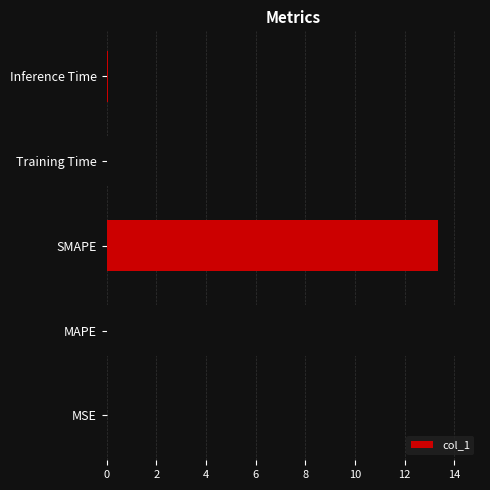

What is the sum of all values?

27.8